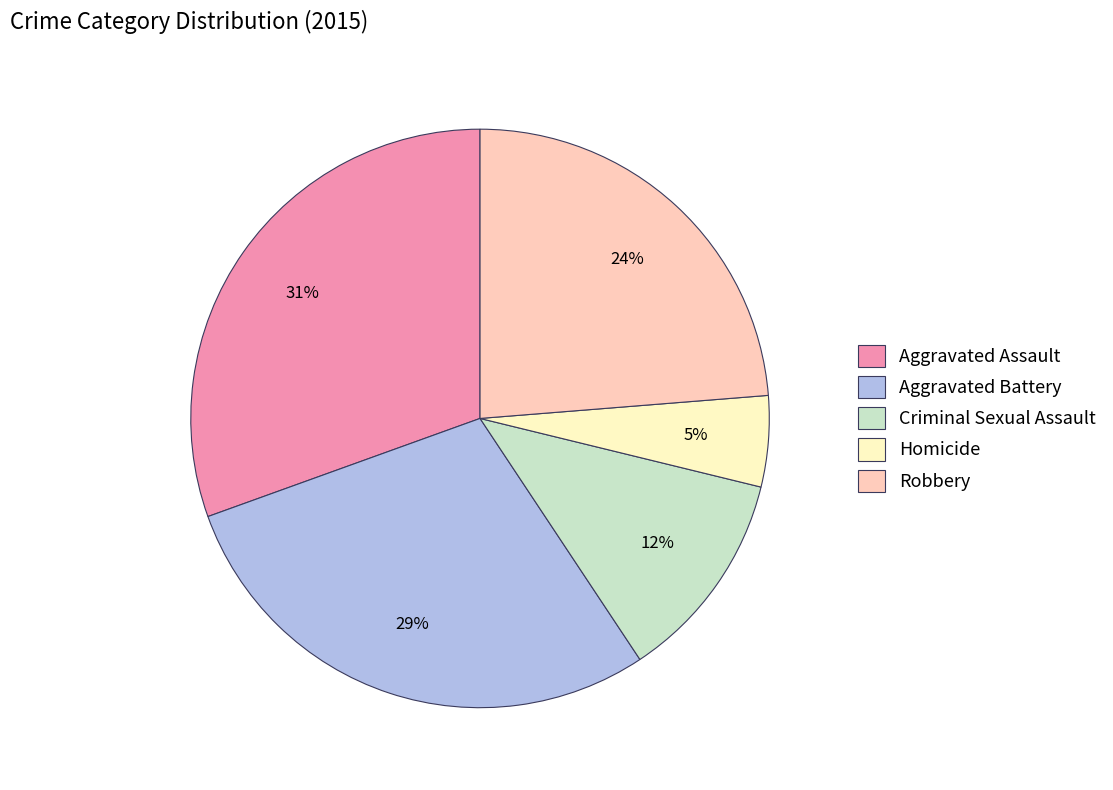

How many segments does this pie chart have?

5